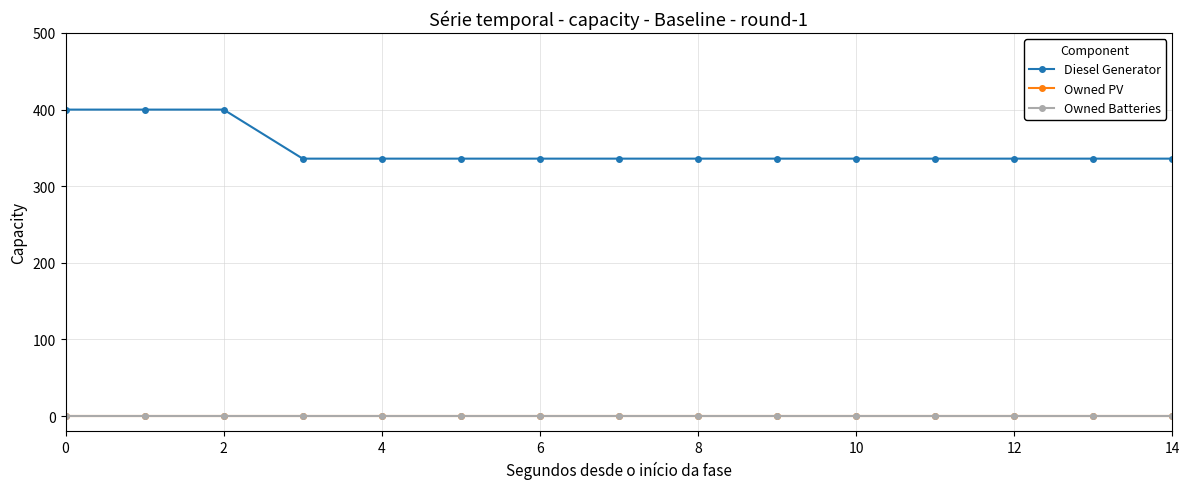

True or false: Owned PV has more than 2 points higher than both neighbors.

False